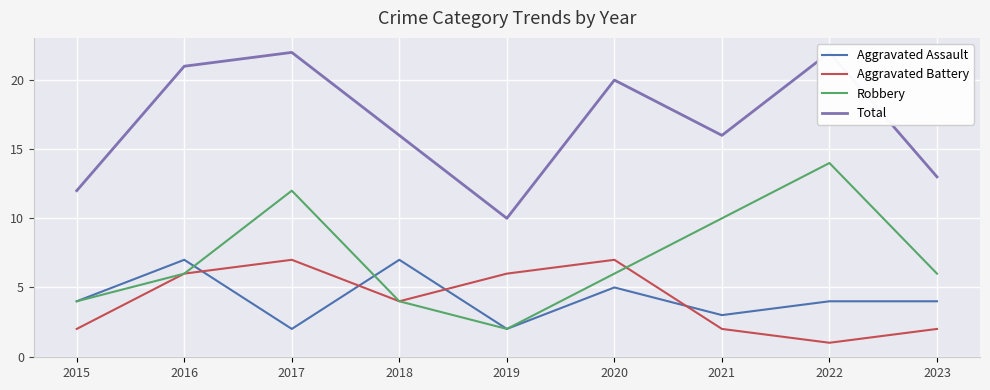

Is this an area chart (filled region under the line)?

No